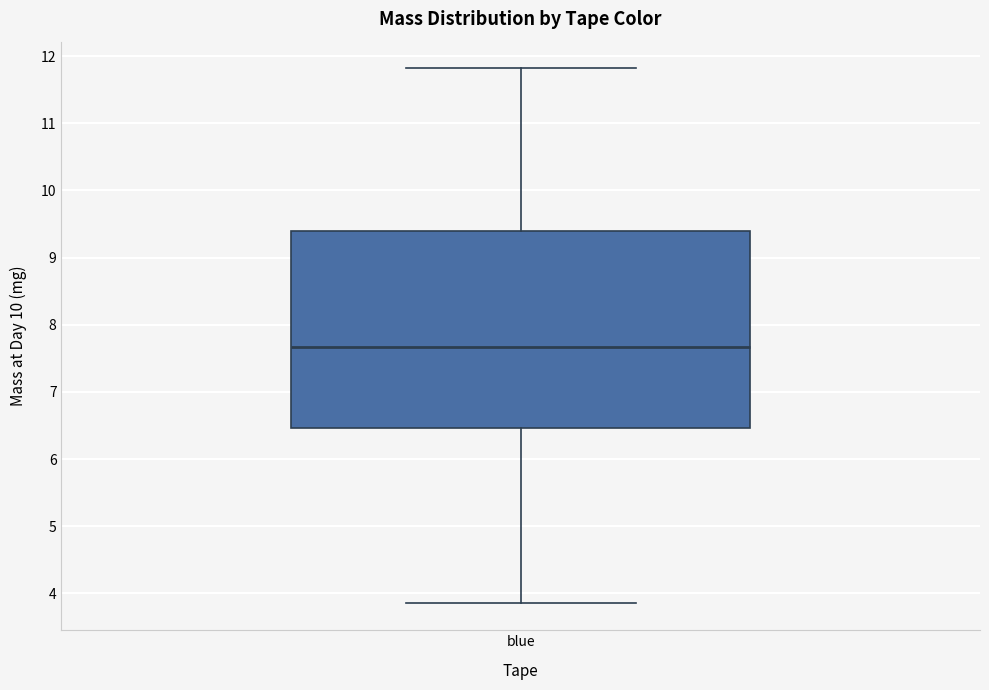

Transcribe this box plot: give where the median line is, the range the box spans, and where the two whiskers end, as read against the y-axis. The values are not printed on the chart, so give them approximately, as read against the axis.

median 7.7, box 6.5 to 9.4, whiskers 3.8 to 11.8